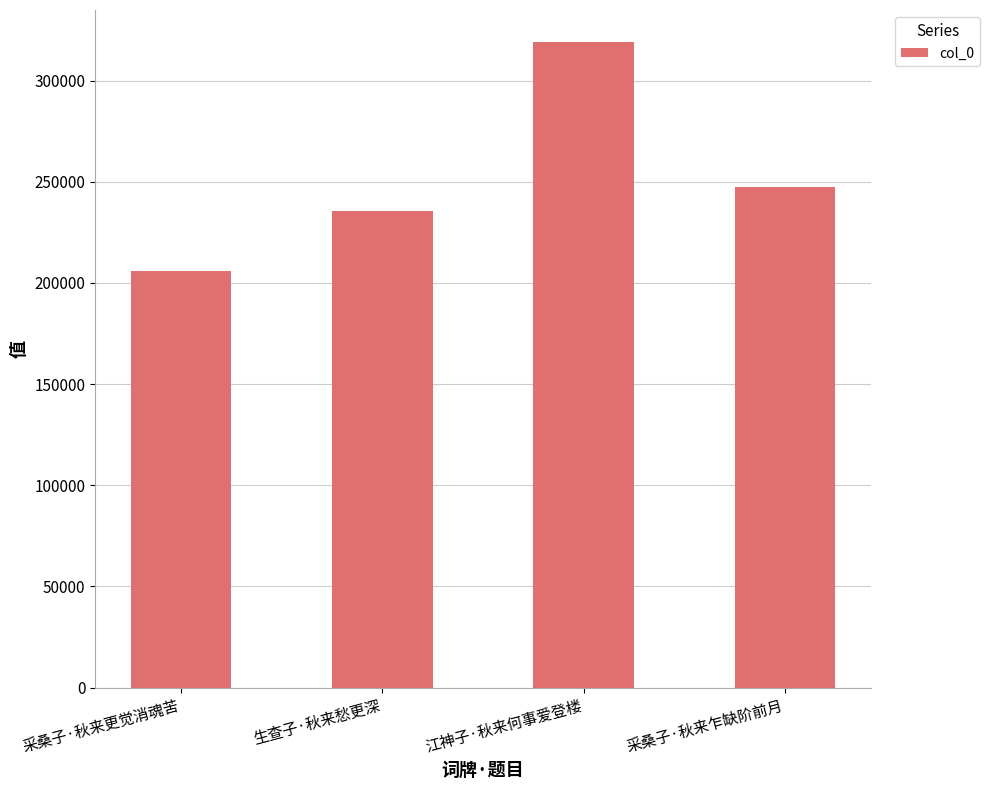

Which category has the highest value across all series?

江神子·秋来何事爱登楼